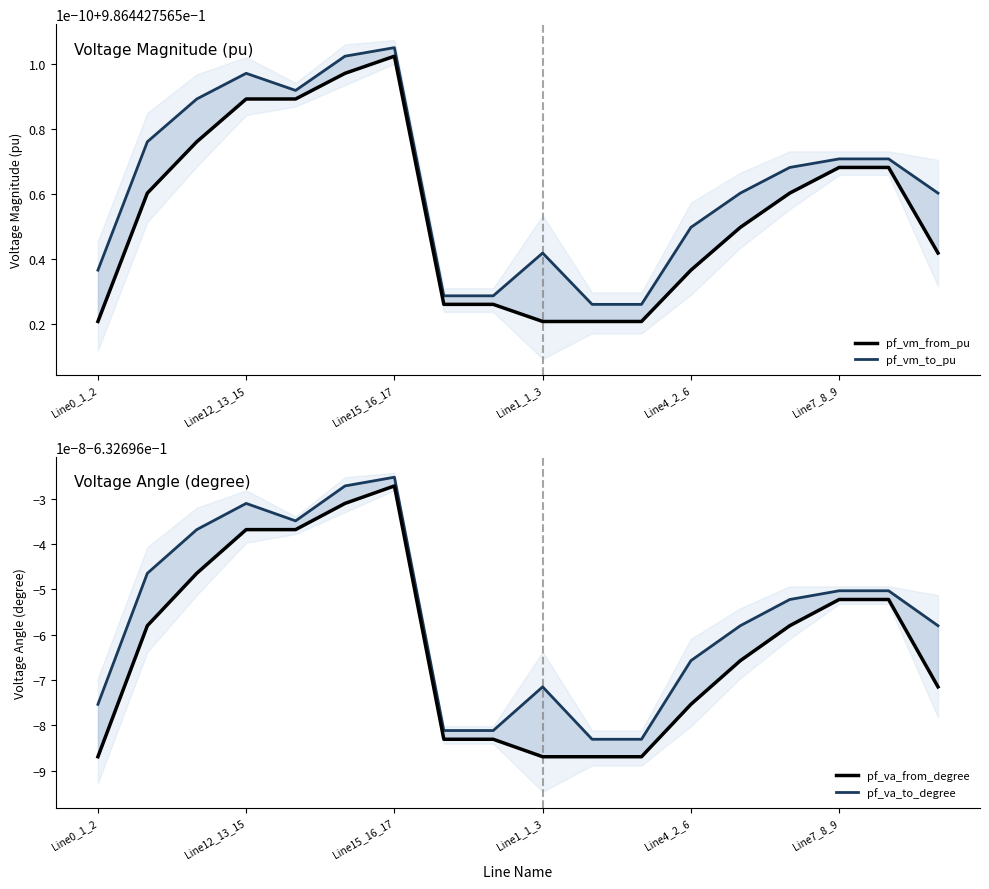

Does the chart have visible grid lines?

No